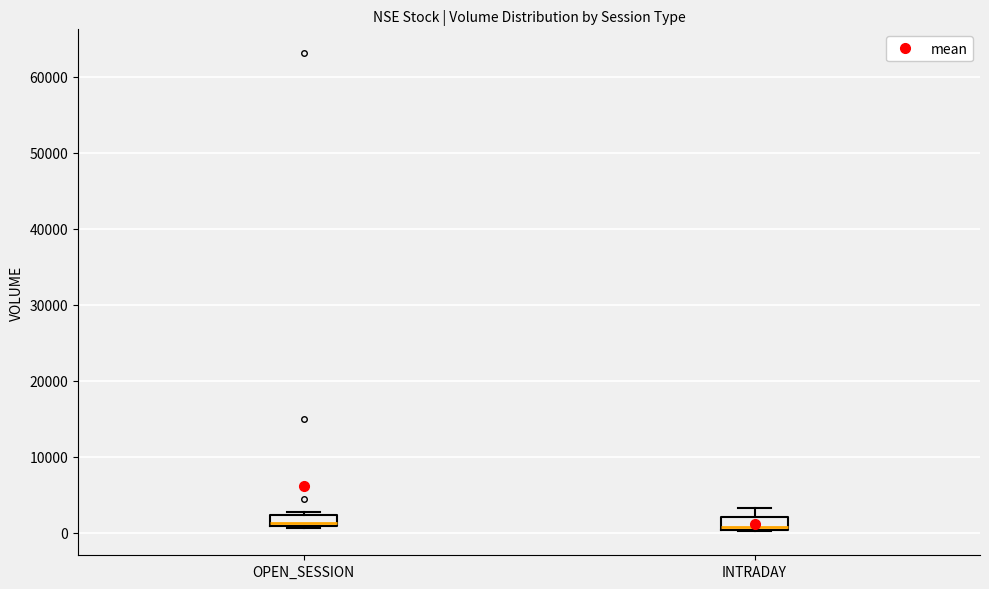

Where is the upper edge of the box for OPEN_SESSION on the y-axis? The values are not printed on the chart, so give them approximately, as read against the axis.

2000